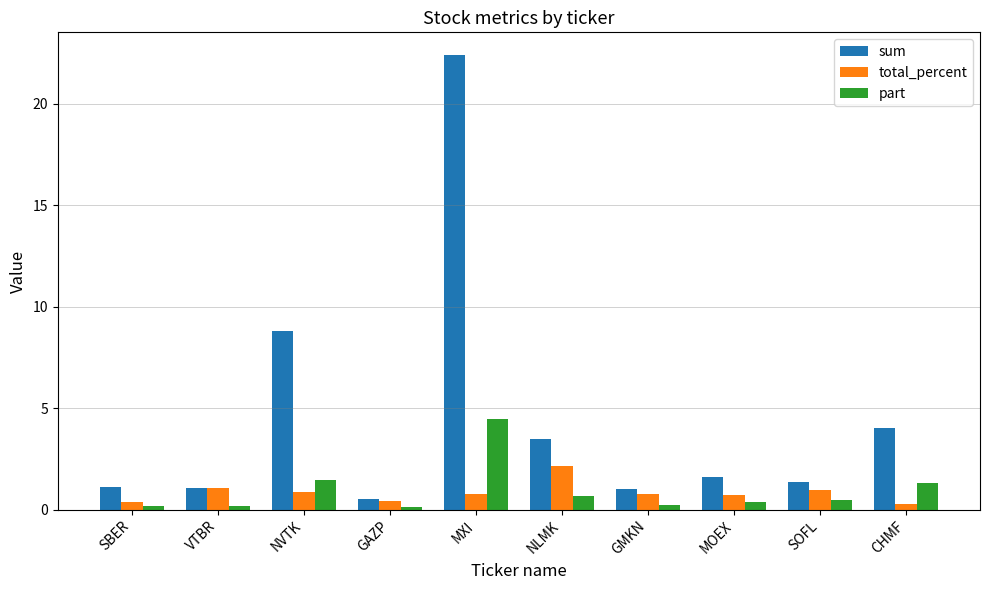

How many bars are there in each group?

3